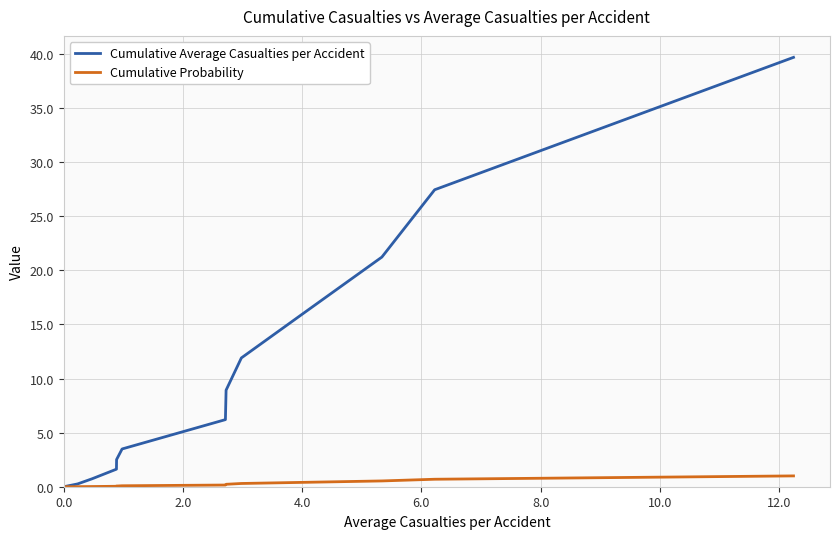

True or false: Cumulative Probability and Cumulative Average Casualties per Accident cross at least once.

False